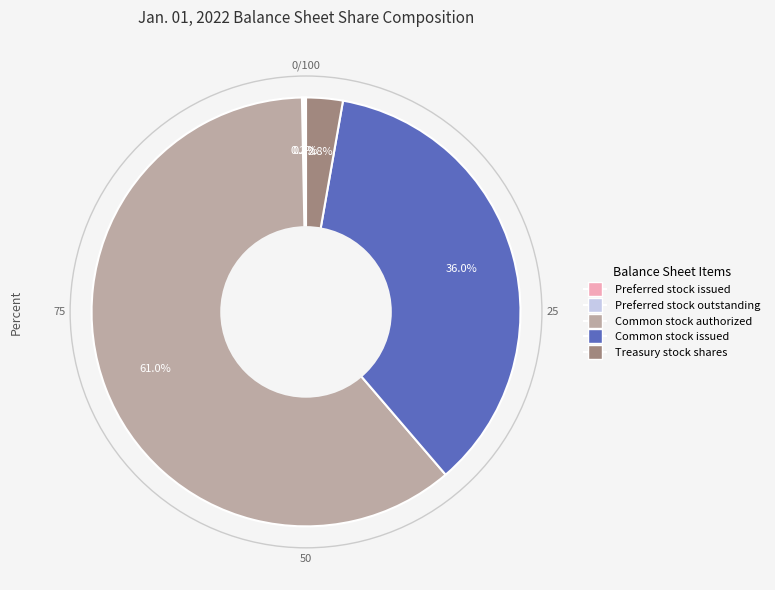

Which slice is the largest?

Common stock authorized